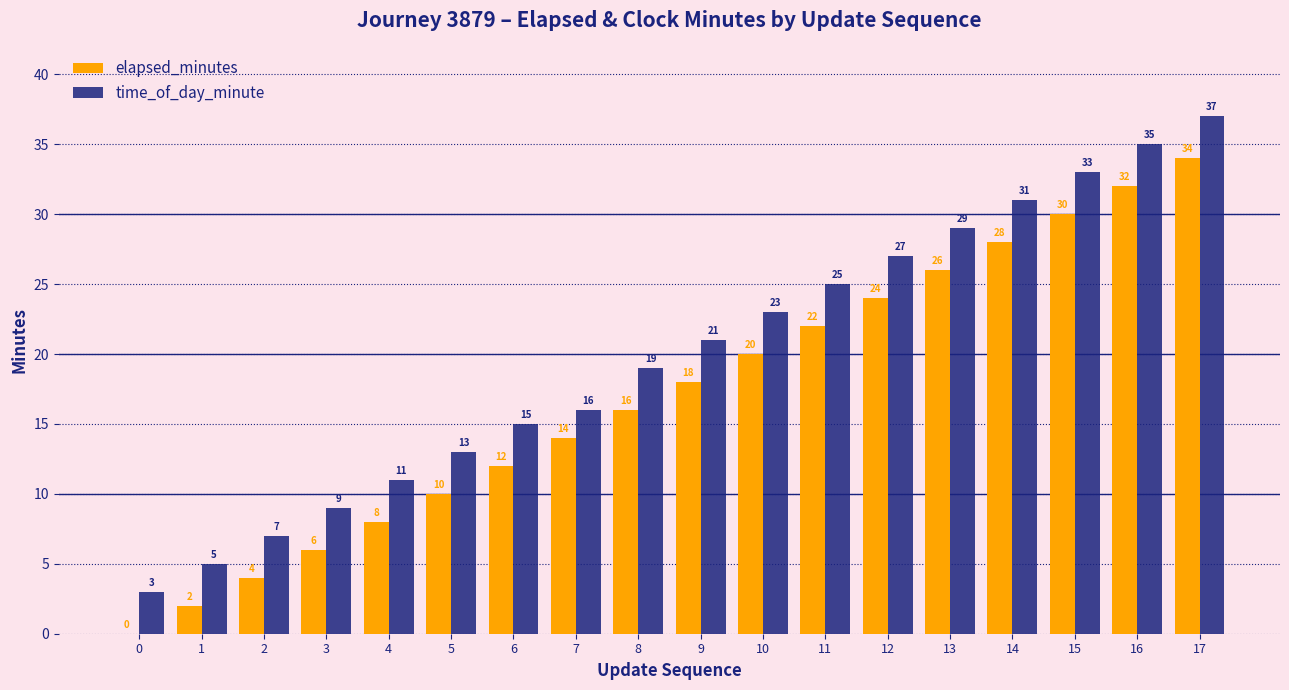

Between 7 and 15, which series saw the biggest shift?

time_of_day_minute